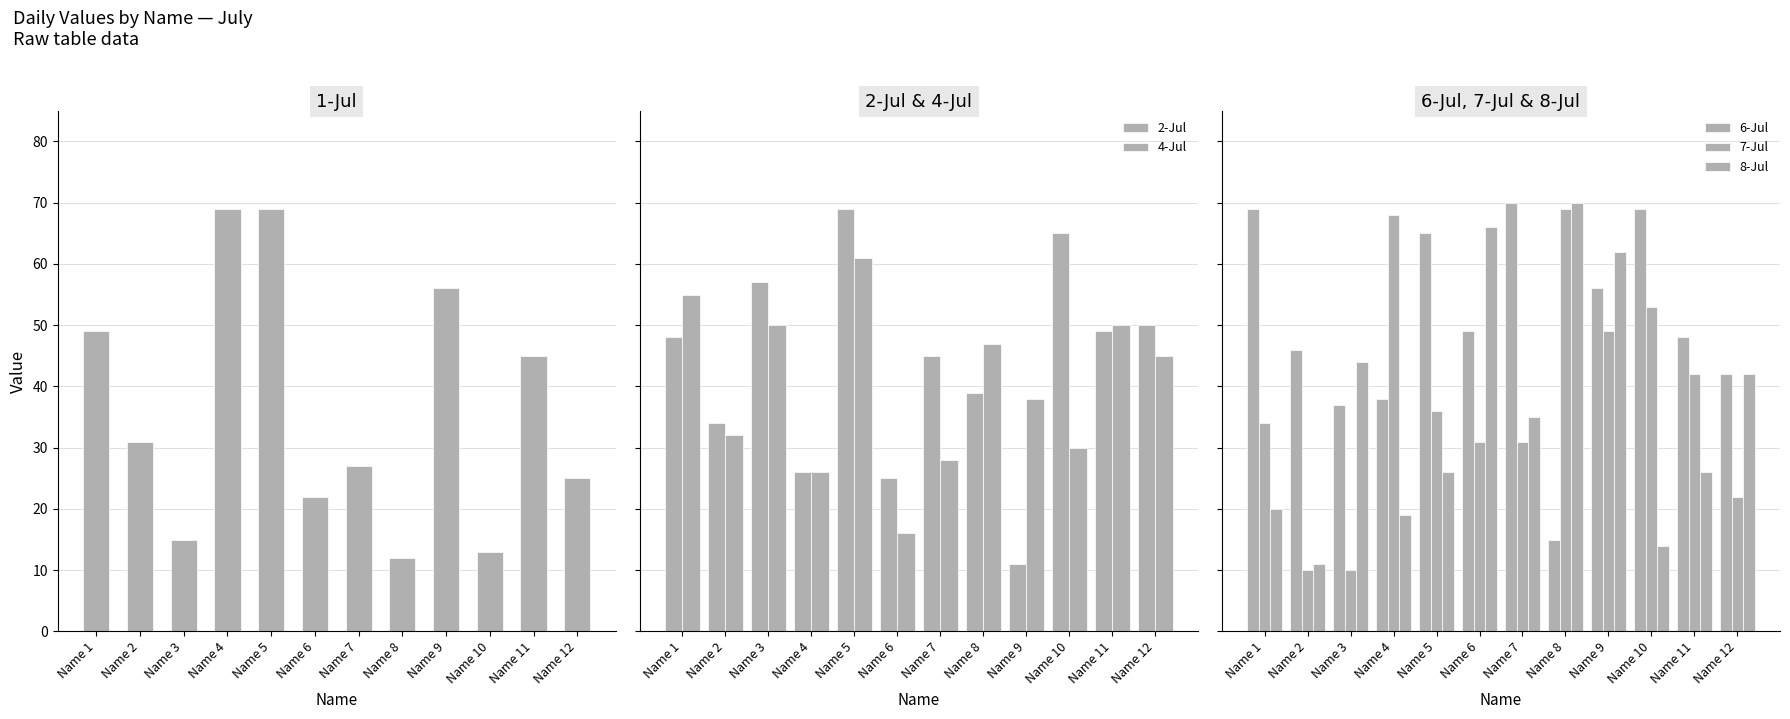

At Name 5, list the series in order from smallest to largest.

8-Jul, 7-Jul, 4-Jul, 6-Jul, 1-Jul, 2-Jul